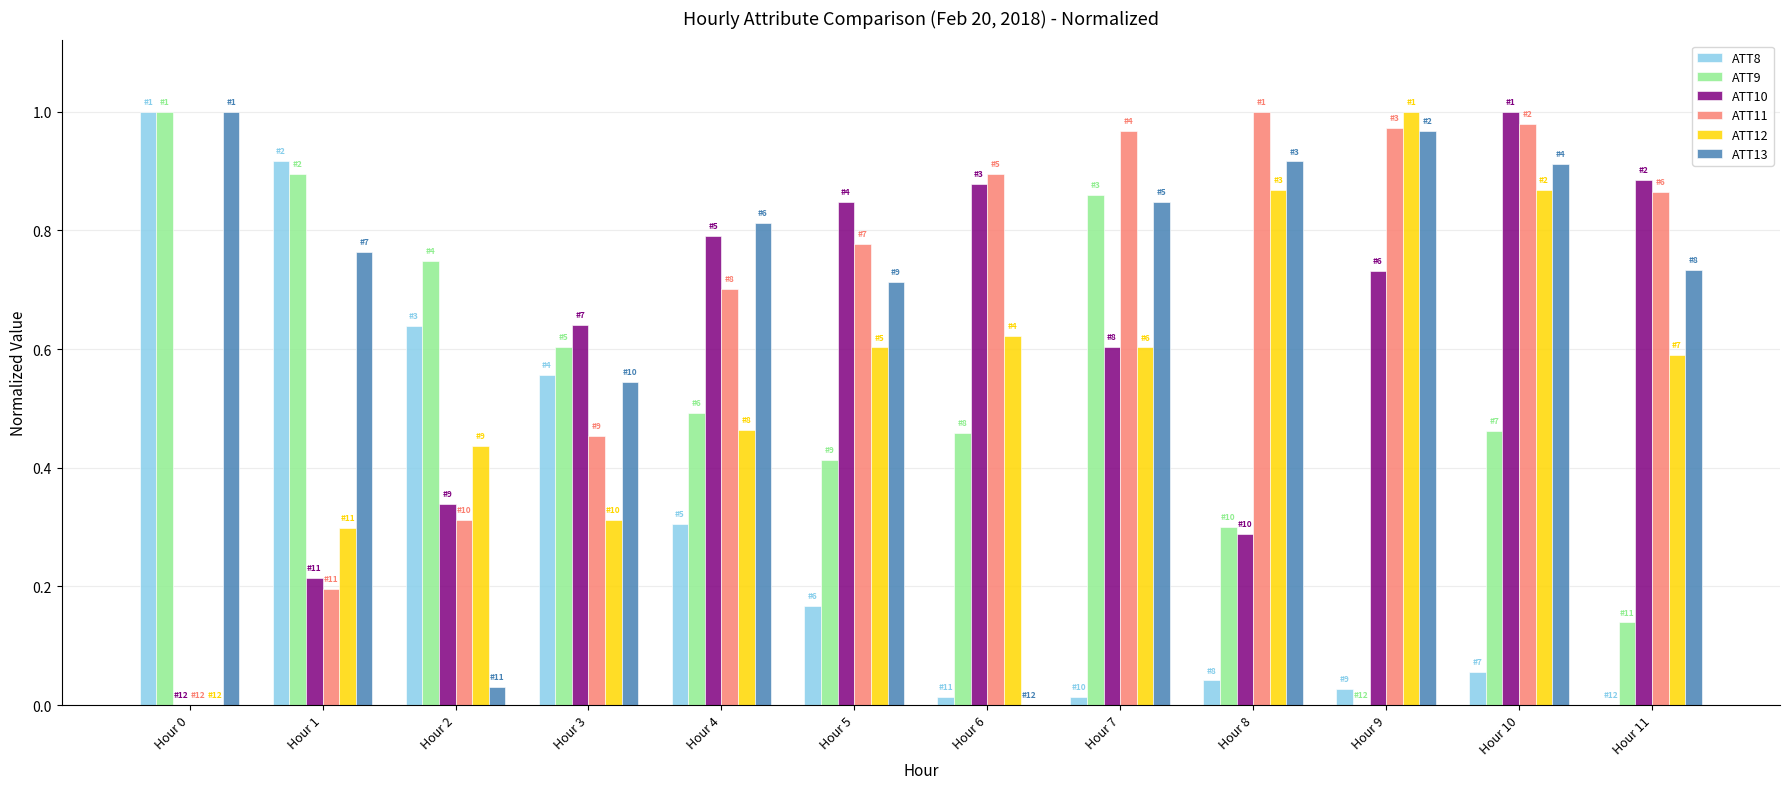

At which category is the sum across all series the highest?

Hour 10